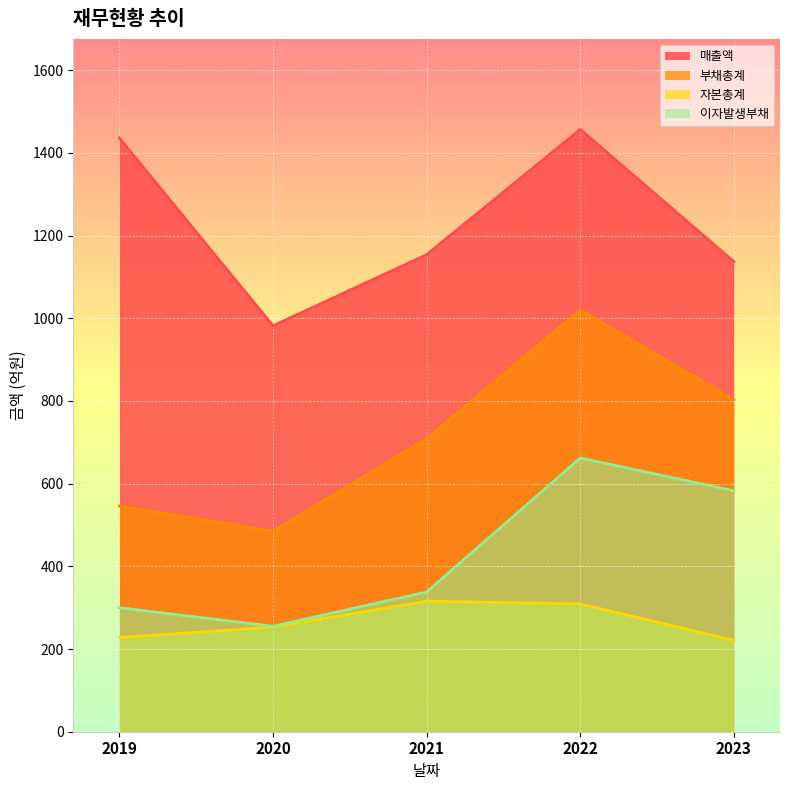

Where is the first local maximum for 매출액?

2022